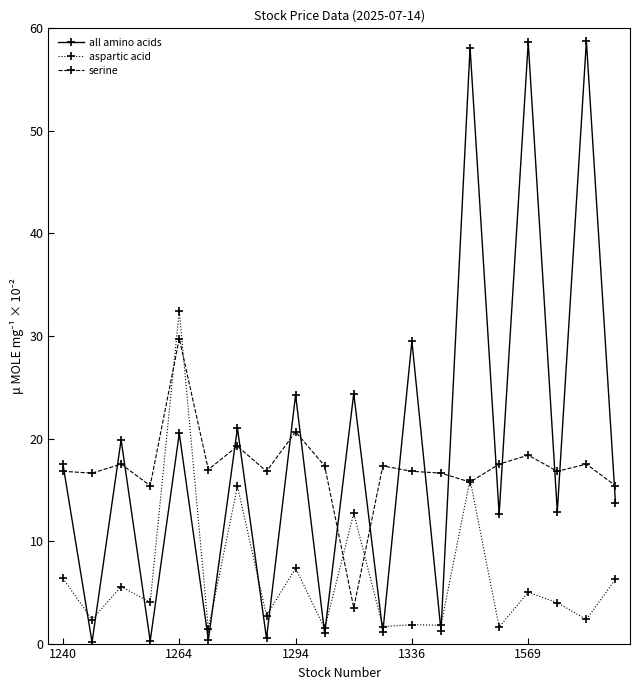

What is the highest value of the all amino acids series?

58.8